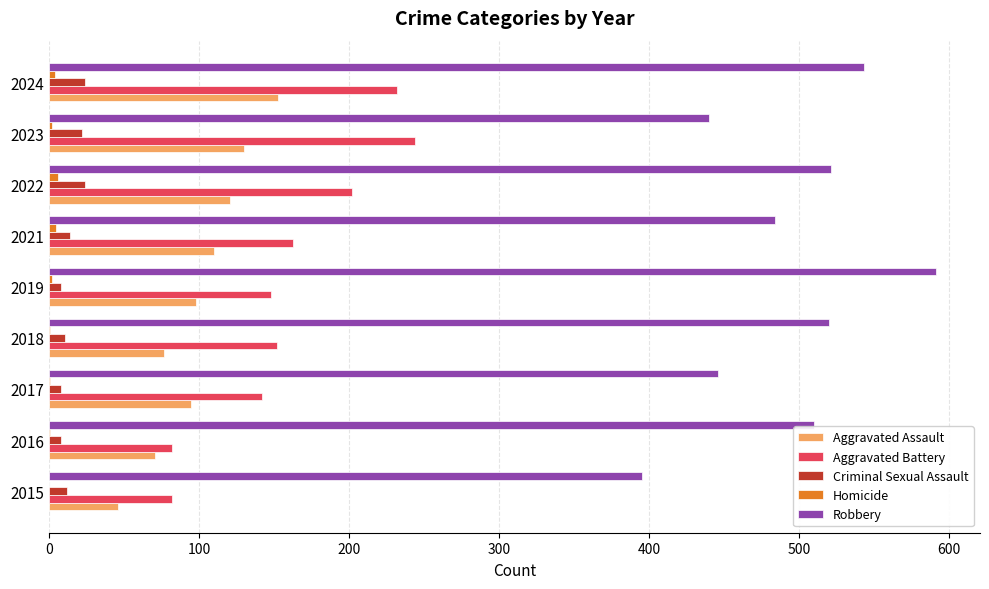

At which category is the sum across all series the highest?

2024